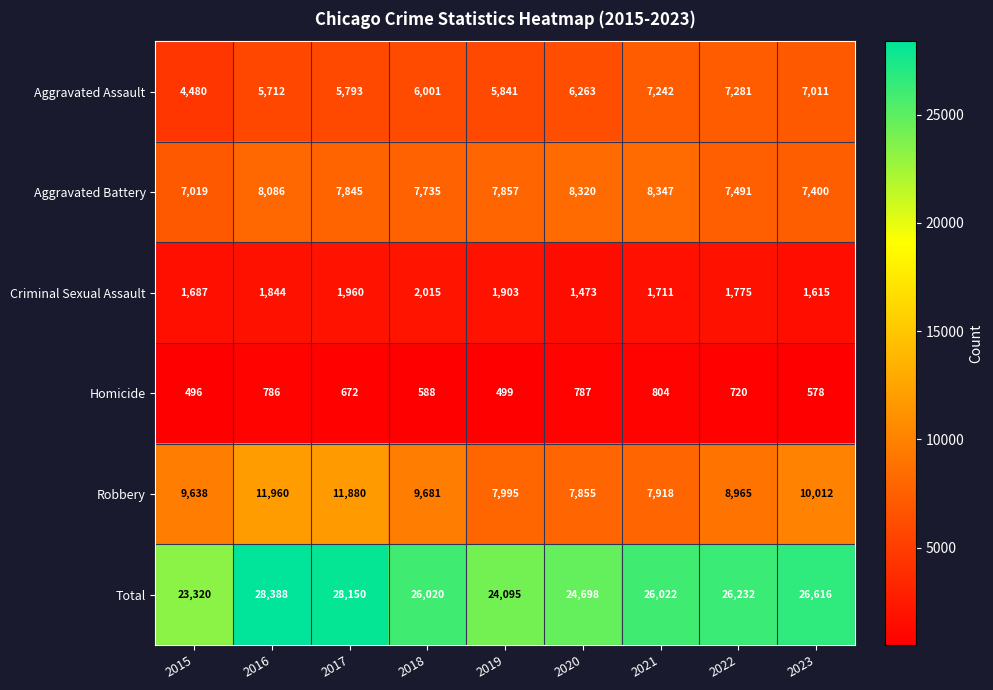

What is the maximum value shown in the chart?

28388